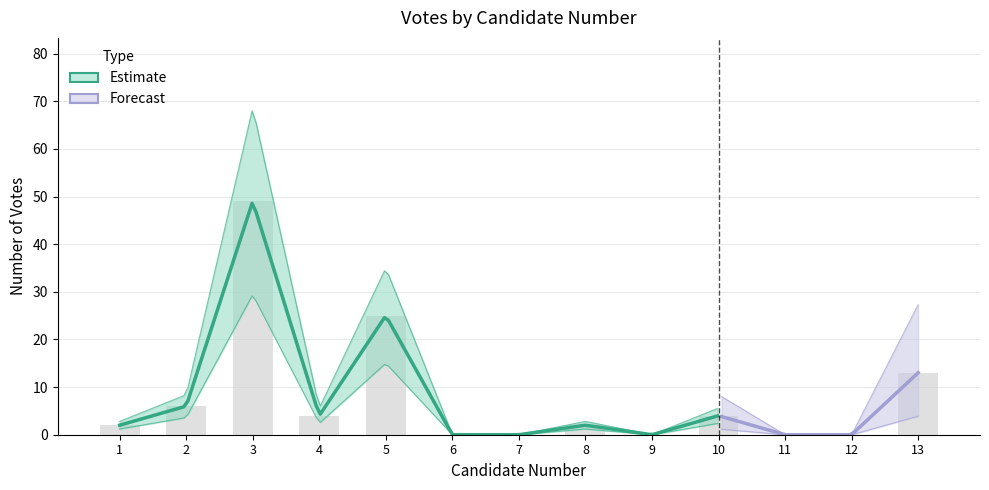

What is the average value?

8